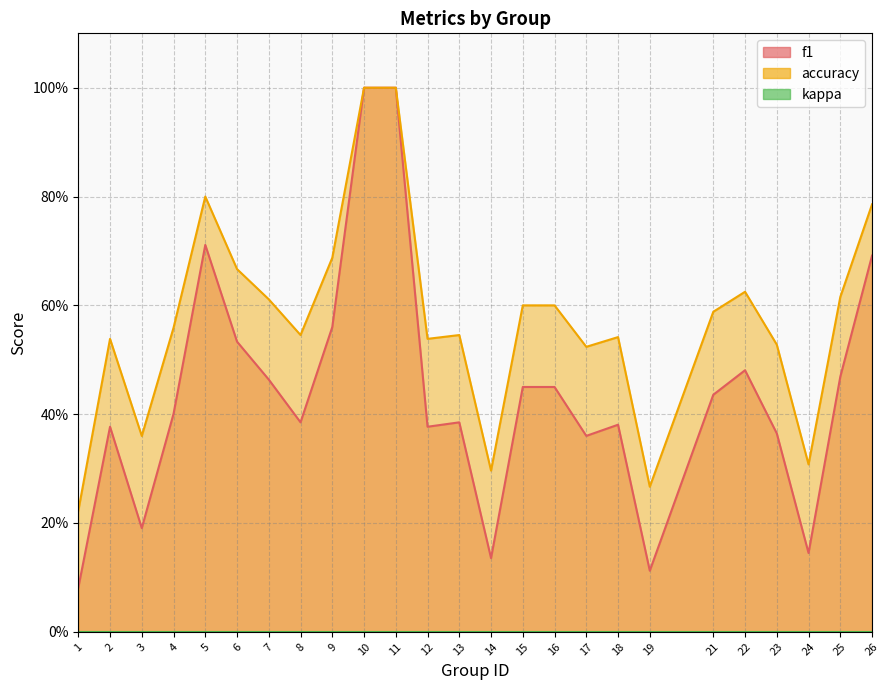

What is the lowest value of the accuracy series?

0.2